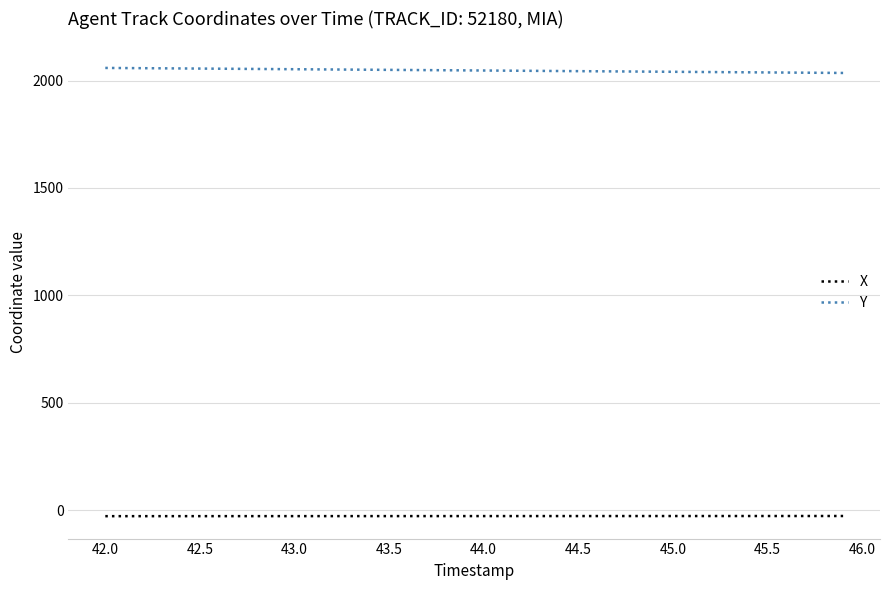

List the series in order of their overall mean, highest first.

Y, X